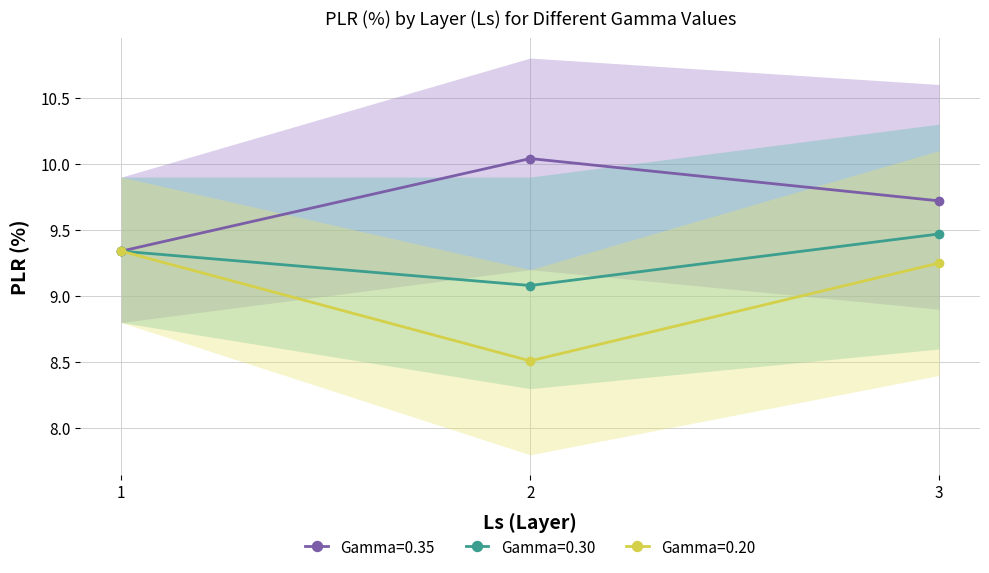

What is the lowest value of the Gamma=0.35 series?

9.3